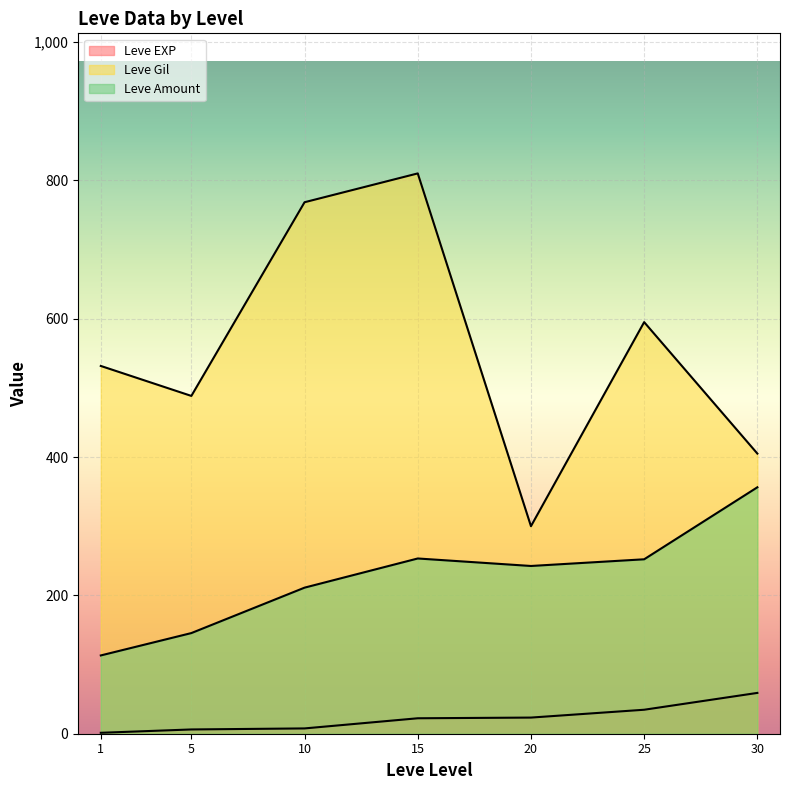

The value of Leve EXP at 10 is 9. True or false?

True